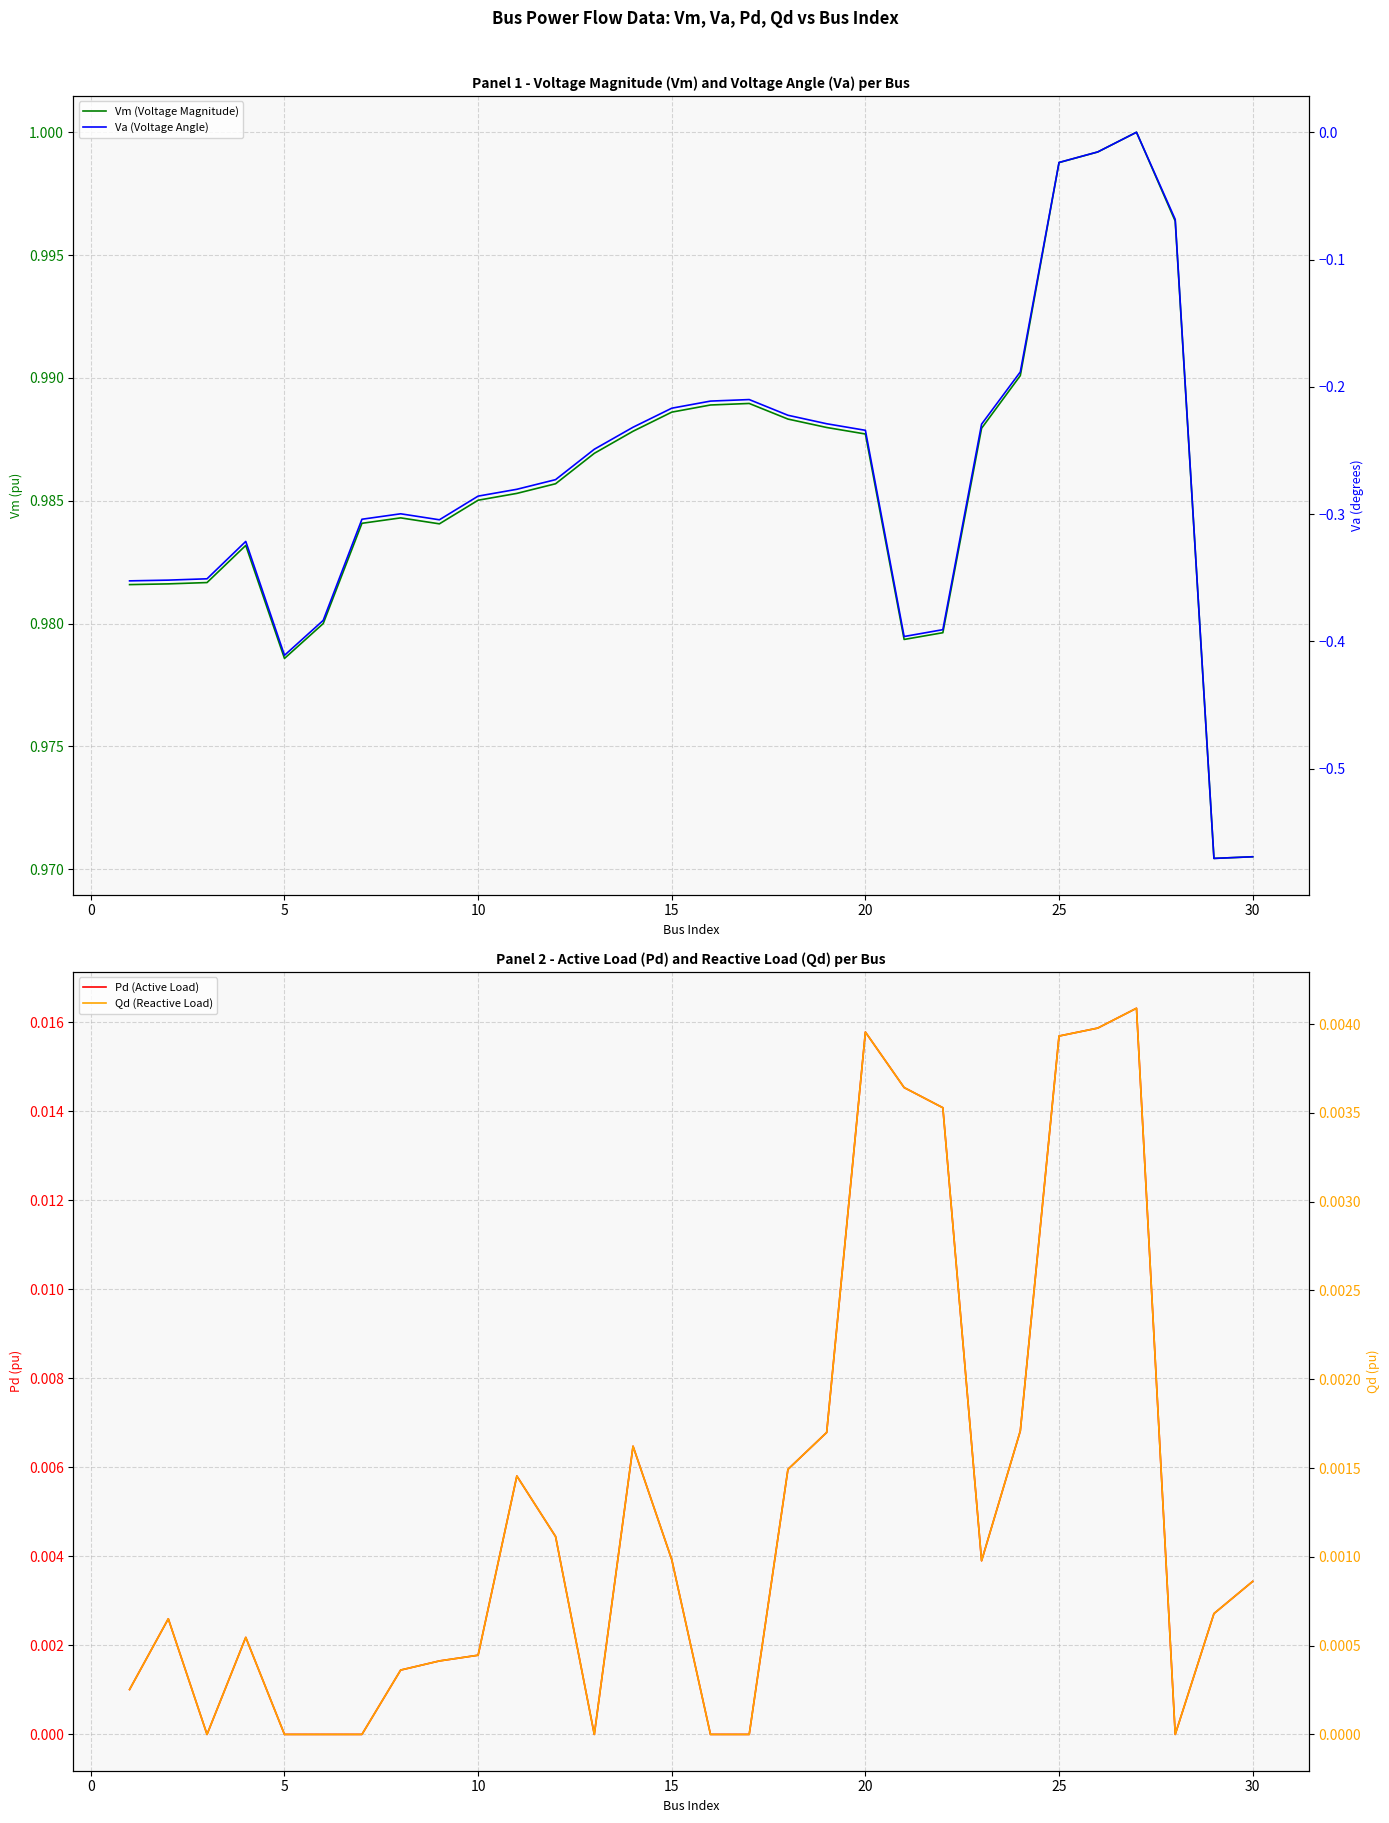

In Qd (Reactive Load), how many points are higher than both neighbors (excluding endpoints)?

6